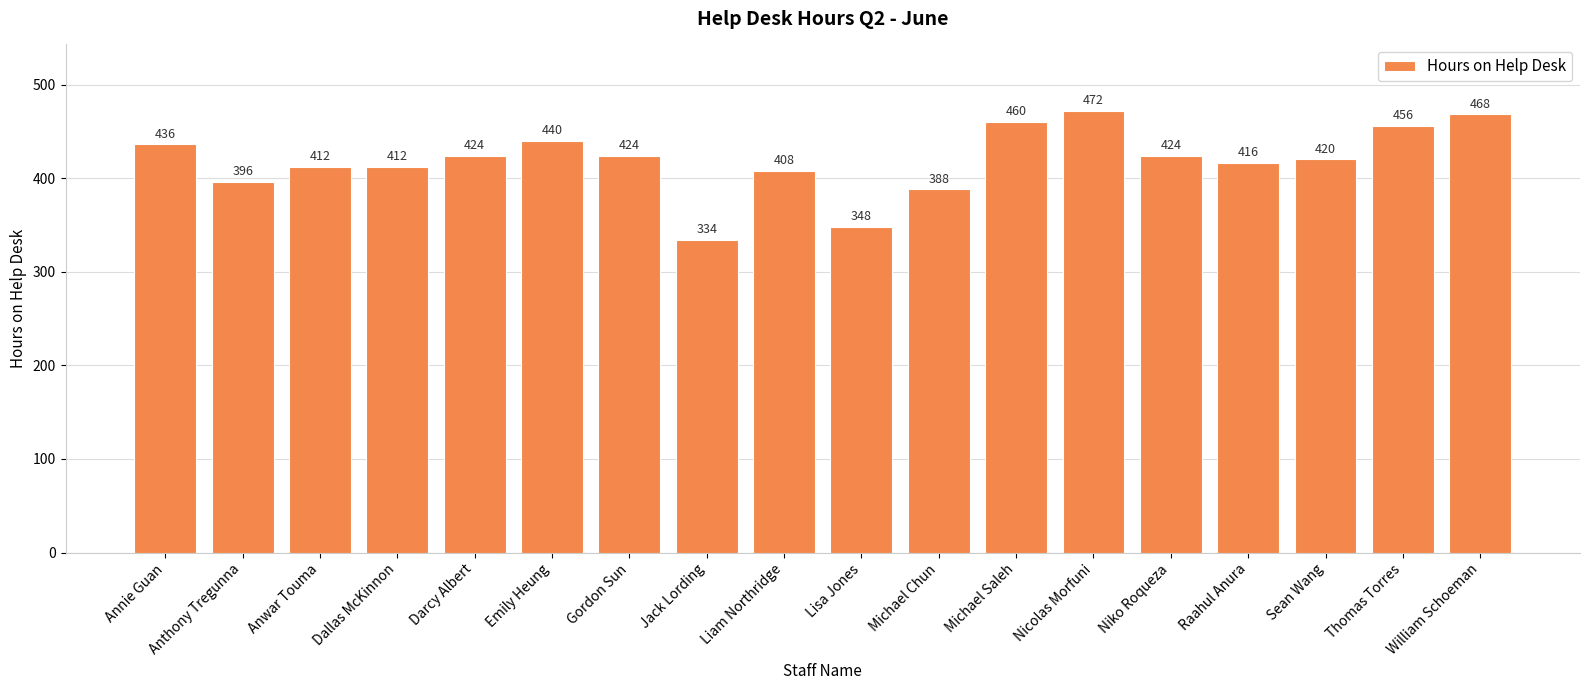

True or false: the data shows 210 at Gordon Sun.

False